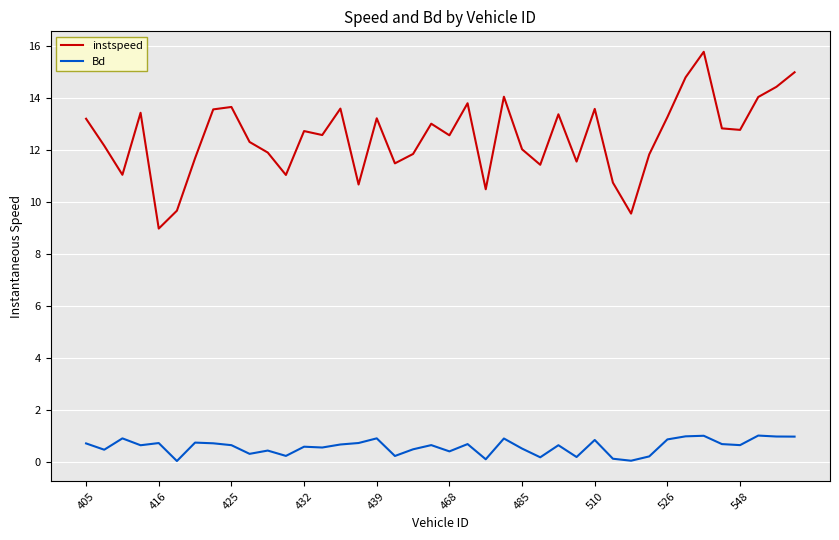

What is the greatest value displayed?

15.8